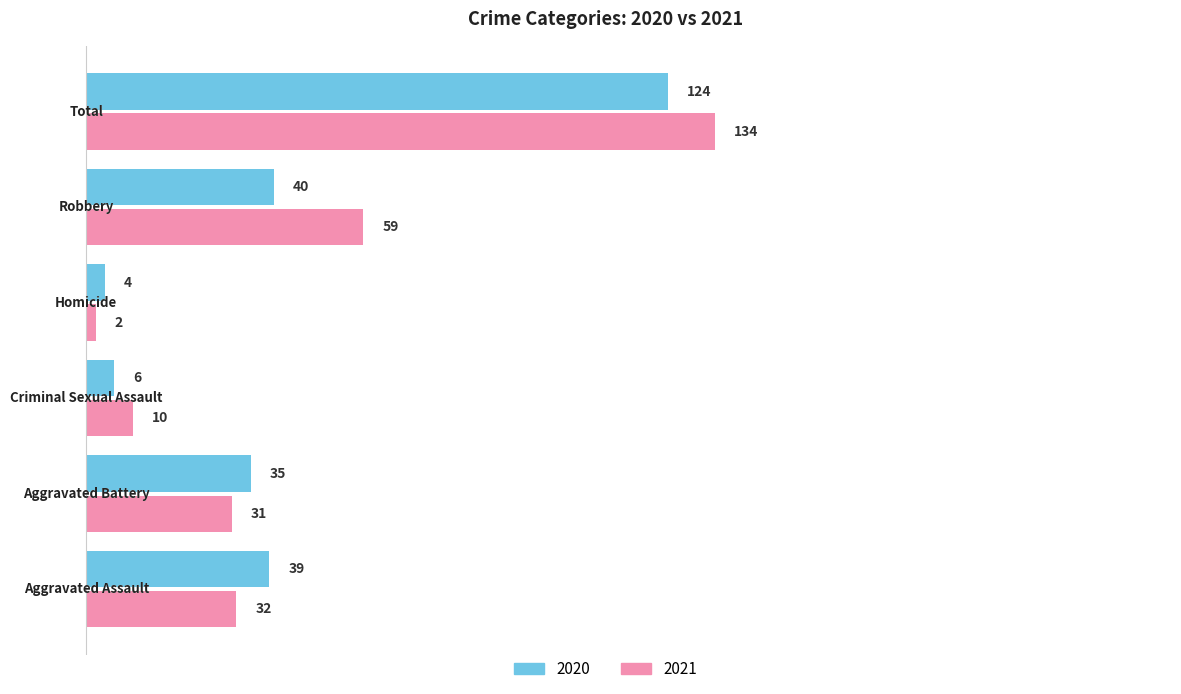

List the series in order of their peak value, lowest first.

2020, 2021